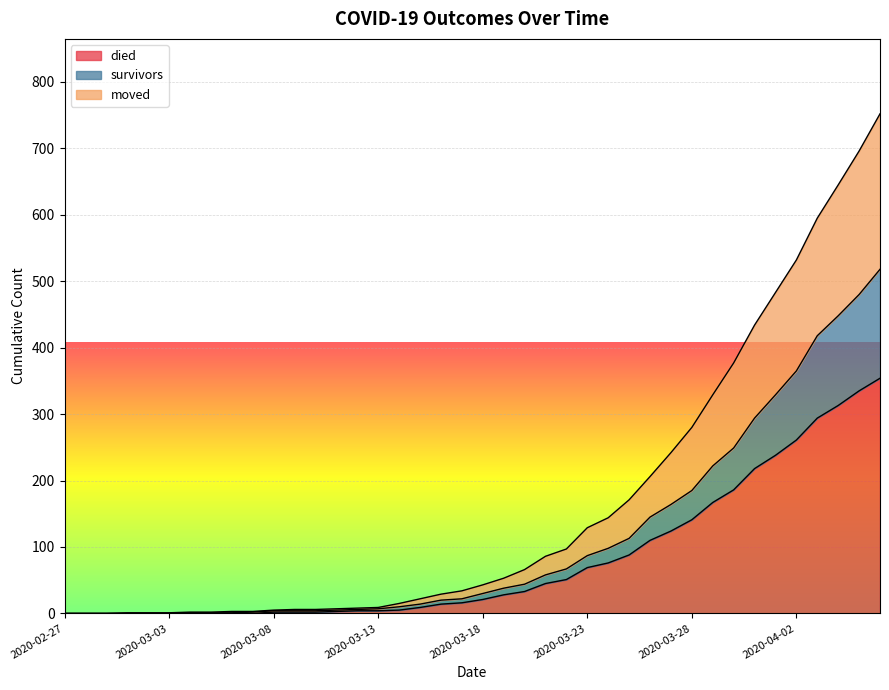

Which series has the largest total across all categories?

moved